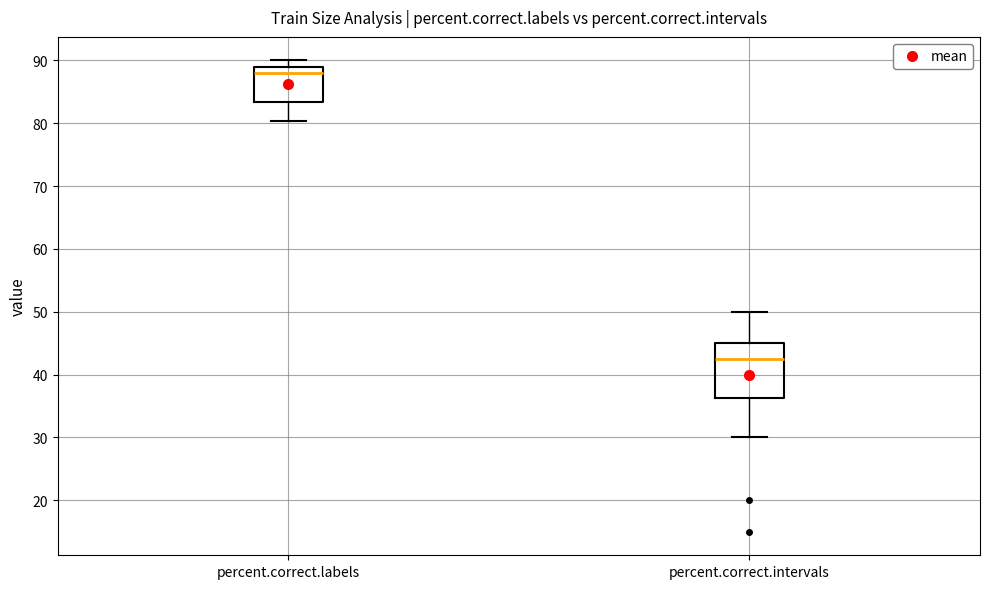

Which box is the tallest, from its lower edge to its upper edge?

percent.correct.intervals